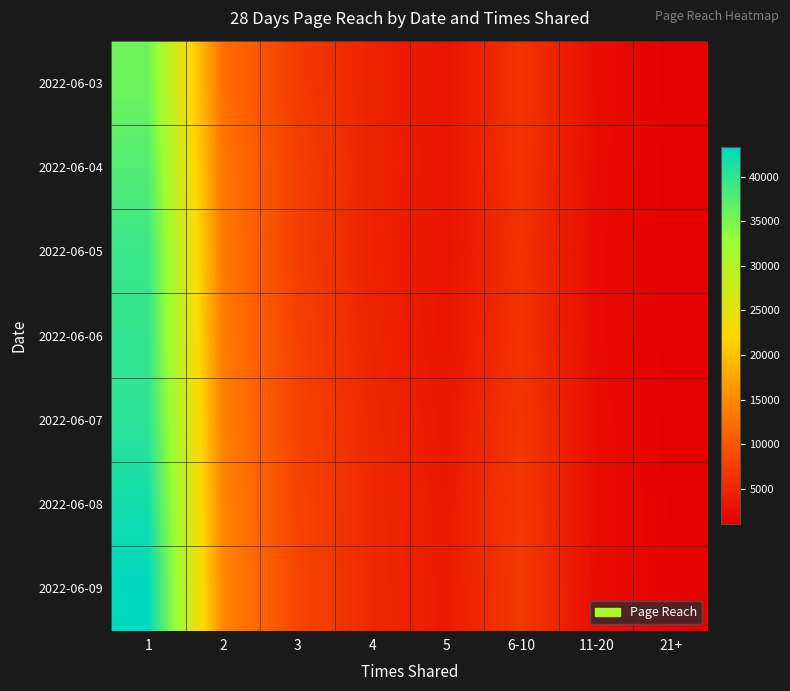

At how many categories does at least one series exceed 2710?

6